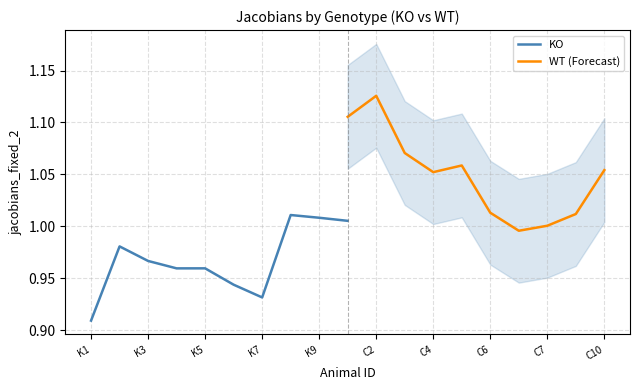

How many data points in WT (Forecast) are above 1?

9